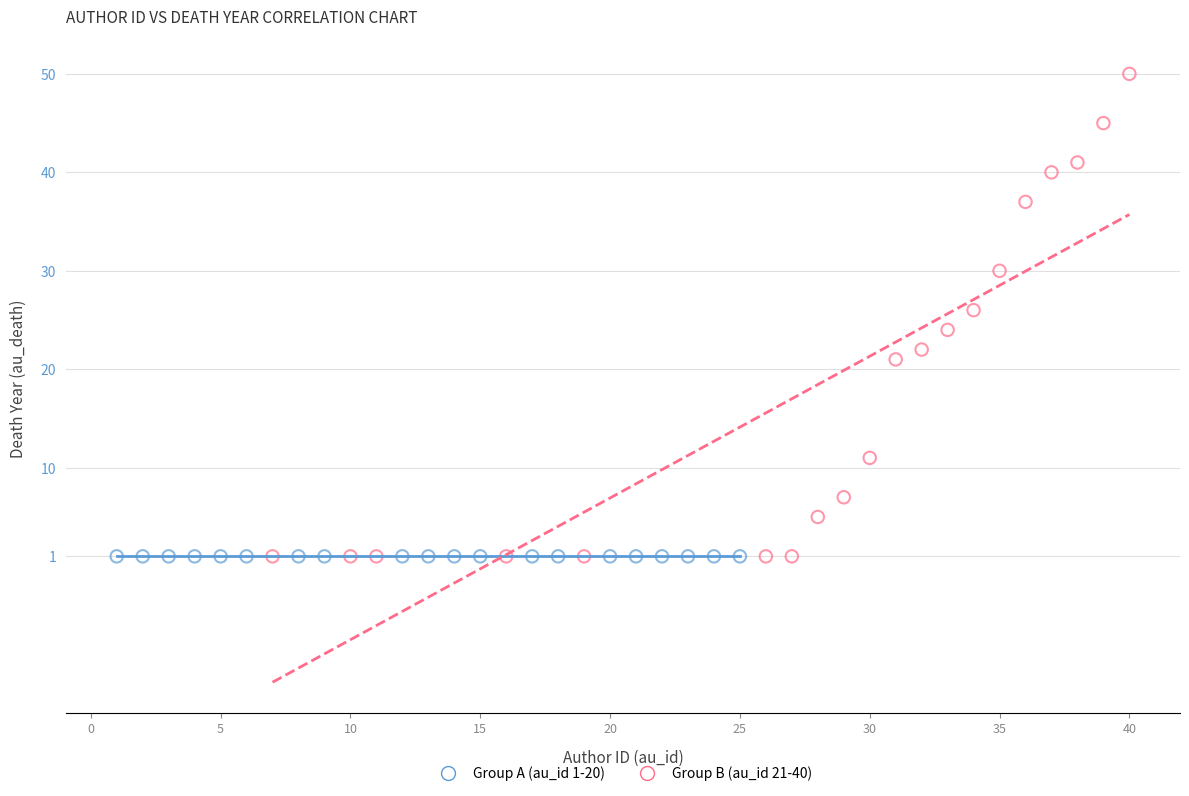

What are all the series names shown in the legend?

Group A (au_id 1-20), Group B (au_id 21-40)